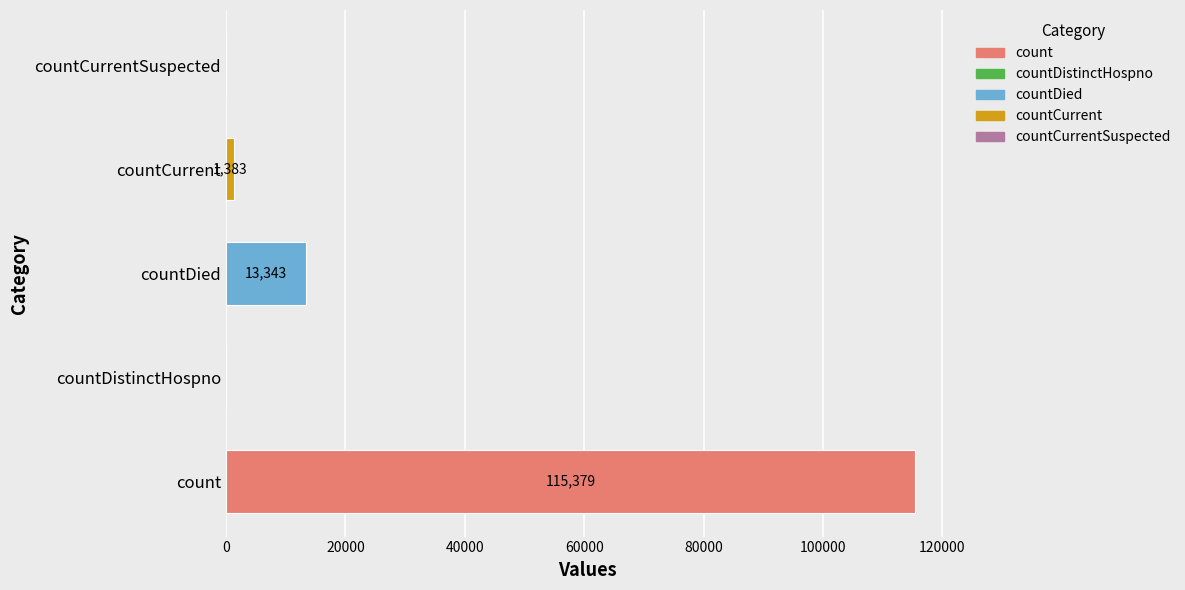

What is the ratio of the value at count to the value at countDied?

8.6